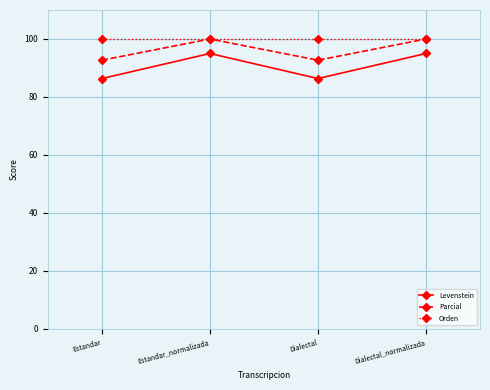

Which series has the largest range (max minus min)?

Levenstein